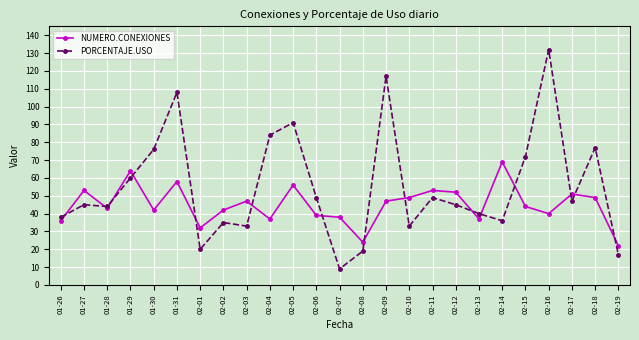

Where do PORCENTAJE.USO and NUMERO.CONEXIONES first cross each other?

01-26 and 01-27